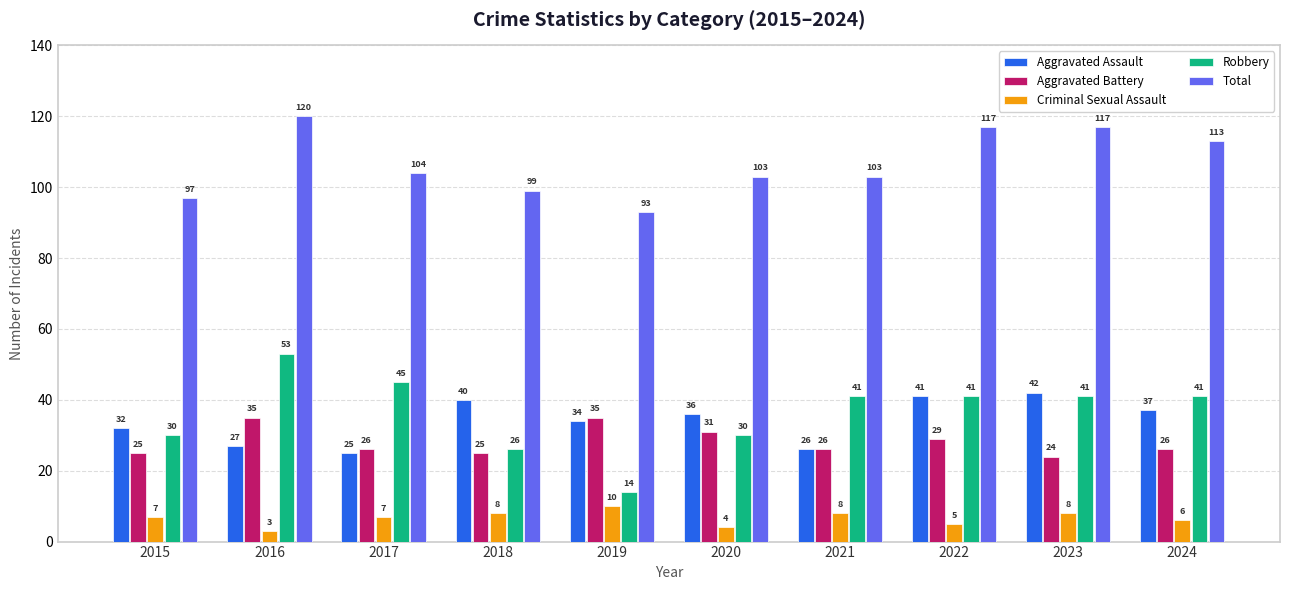

At which category is the sum across all series the highest?

2016